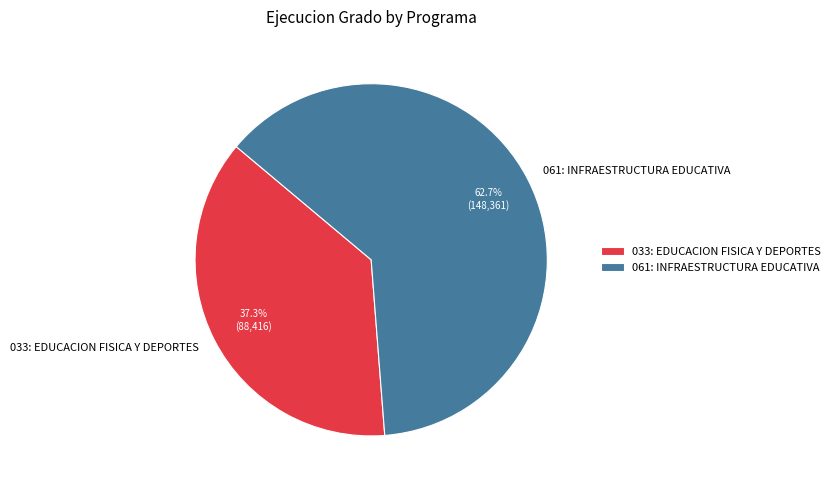

What is the largest slice in the pie chart?

061: INFRAESTRUCTURA EDUCATIVA